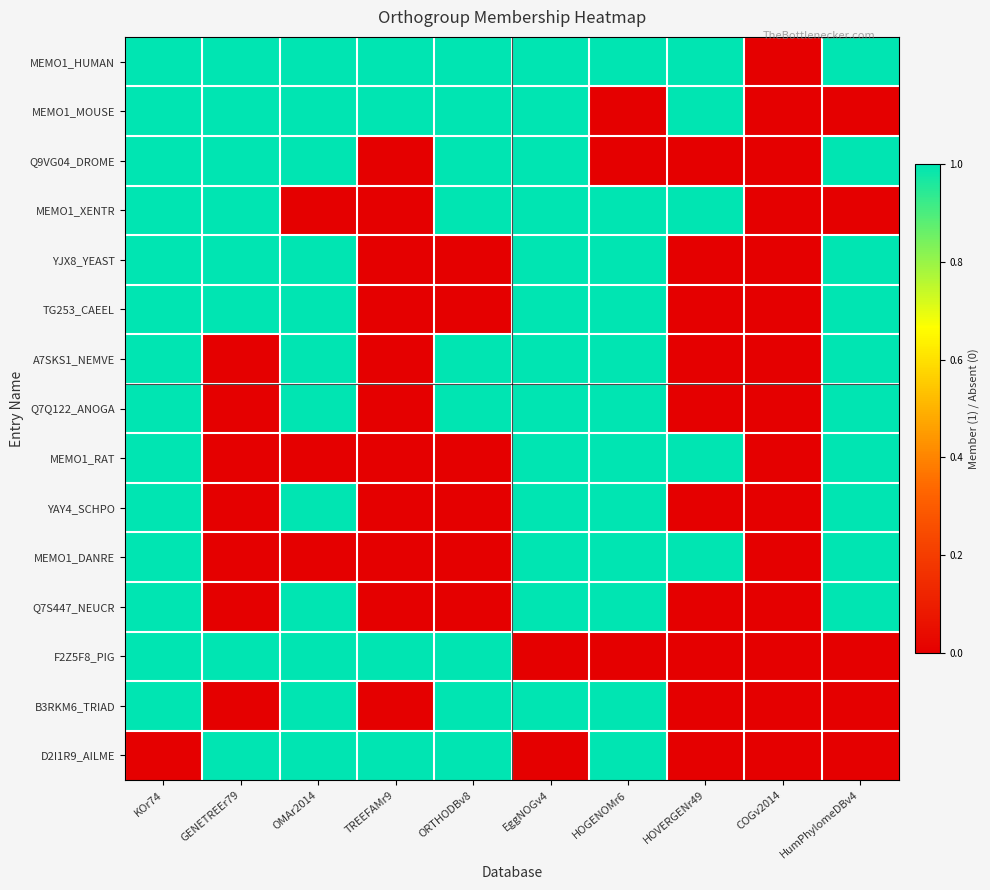

At how many categories does at least one series exceed 0?

9